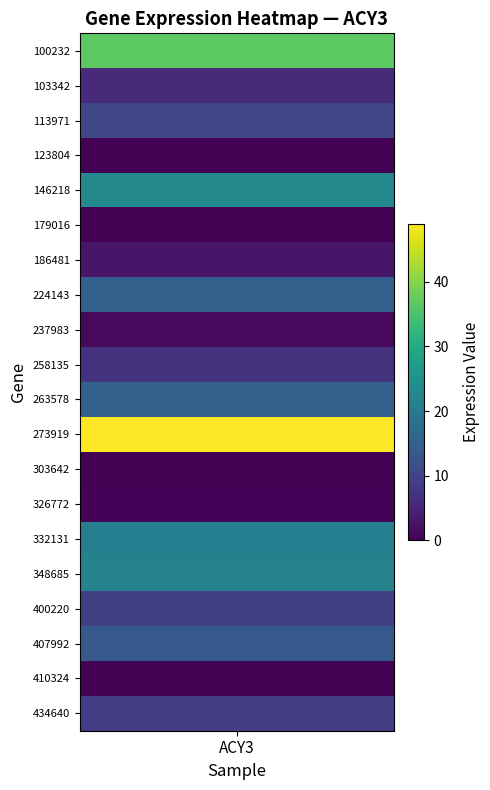

Approximately how many times larger is the value at 263578 compared to 186481?

5.0